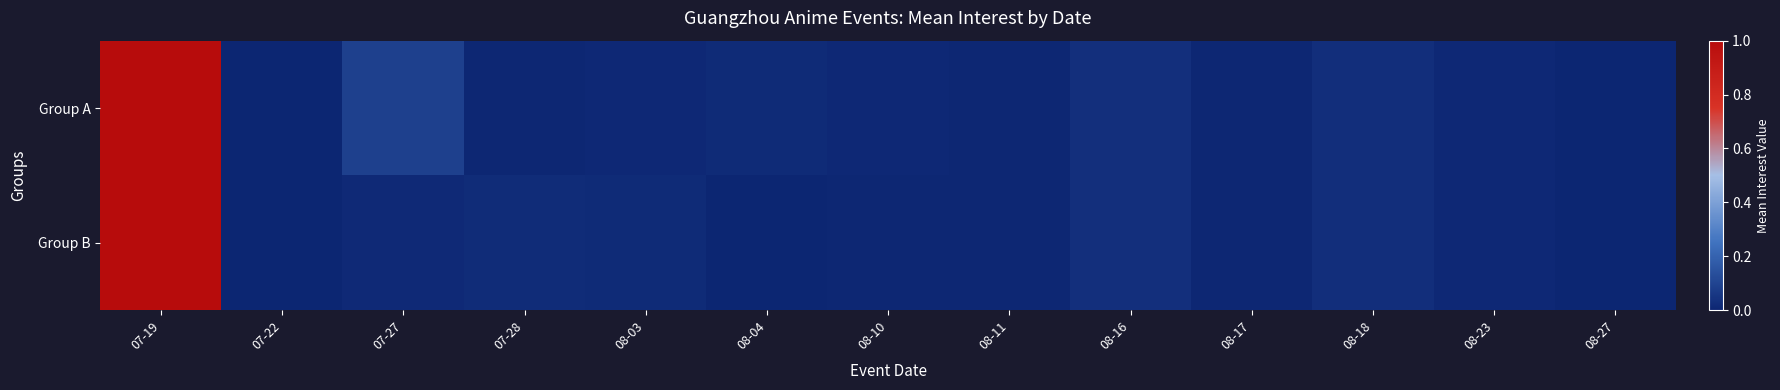

What is the total value across all series at 07-19?

2.0